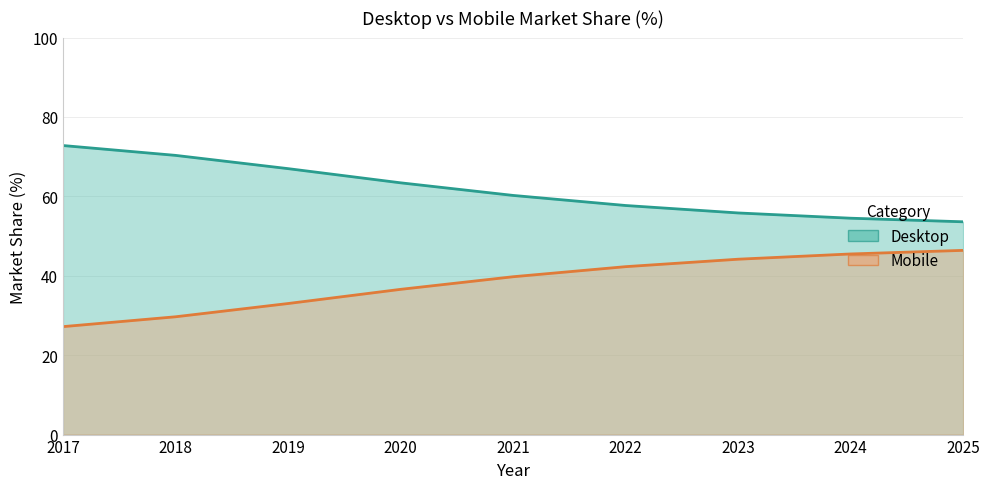

True or false: Mobile and Desktop cross at least once.

False